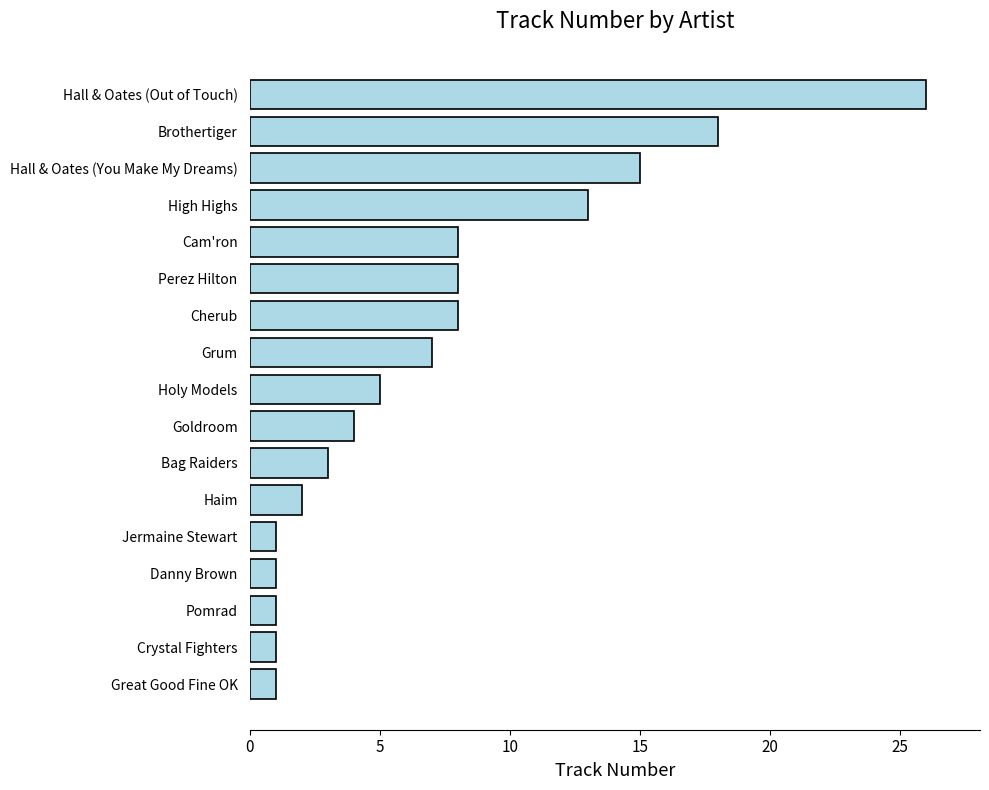

Reading bottom to top, list all the values displayed in this chart.

Great Good Fine OK=1	Crystal Fighters=1	Pomrad=1	Danny Brown=1	Jermaine Stewart=1	Haim=2	Bag Raiders=3	Goldroom=4	Holy Models=5	Grum=7	Cherub=8	Perez Hilton=8	Cam'ron=8	High Highs=13	Hall & Oates (You Make My Dreams)=15	Brothertiger=18	Hall & Oates (Out of Touch)=26